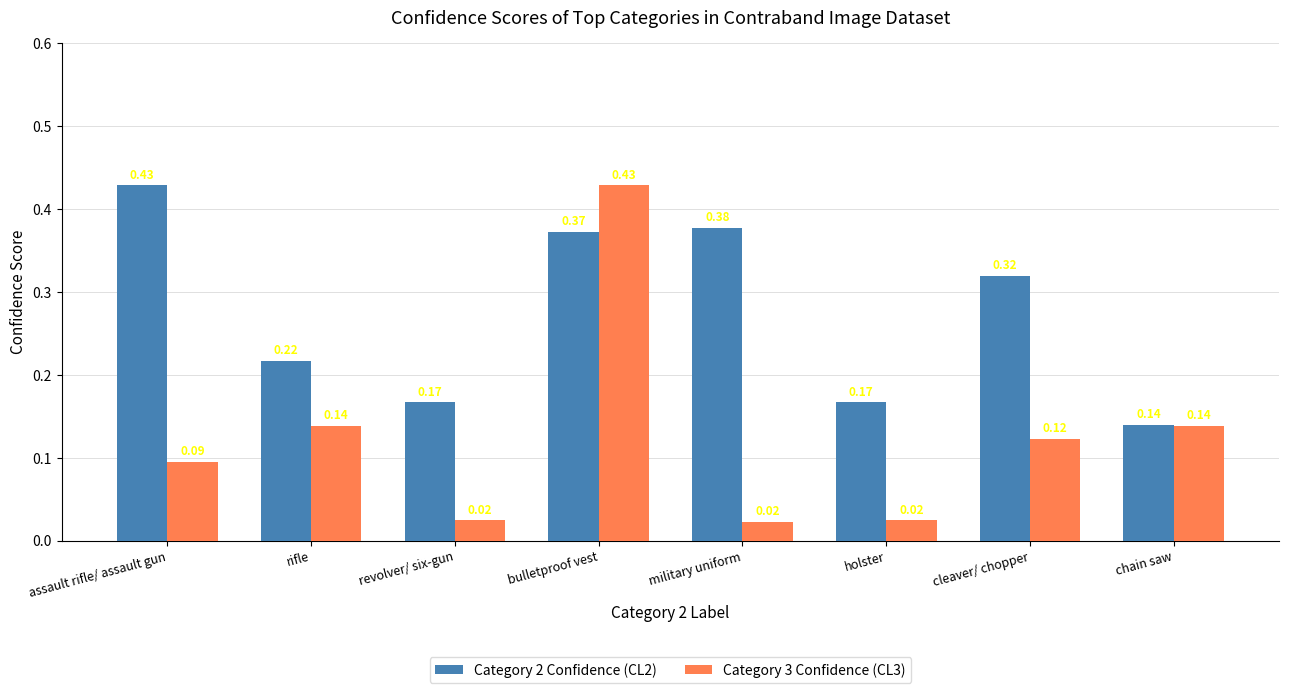

List the series in order of their overall mean, highest first.

Category 2 Confidence (CL2), Category 3 Confidence (CL3)